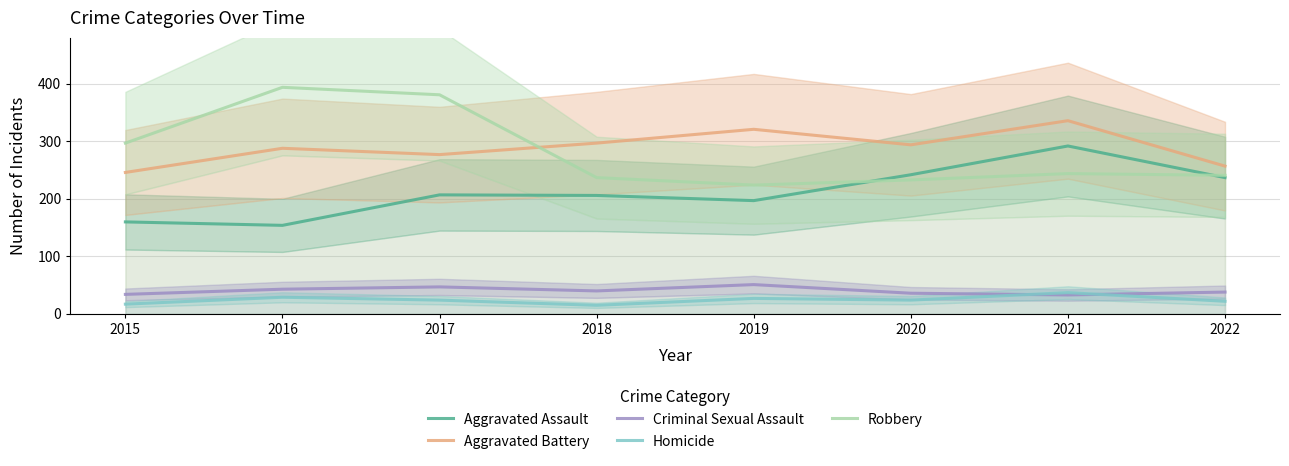

What are all the series names shown in the legend?

Aggravated Assault, Aggravated Battery, Criminal Sexual Assault, Homicide, Robbery